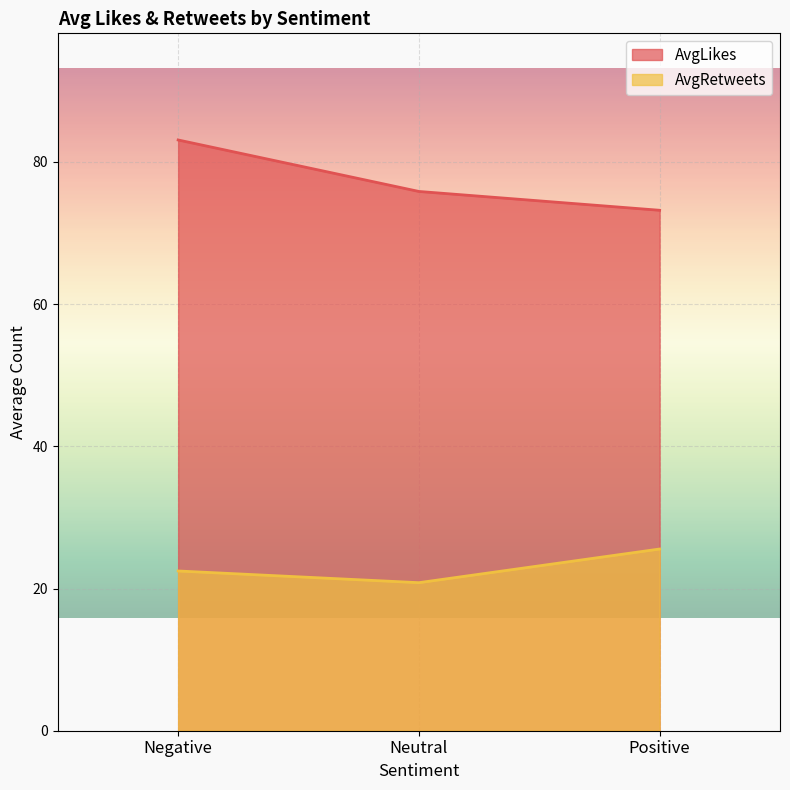

What is the value of the AvgRetweets point at the 3rd from the left?

25.6